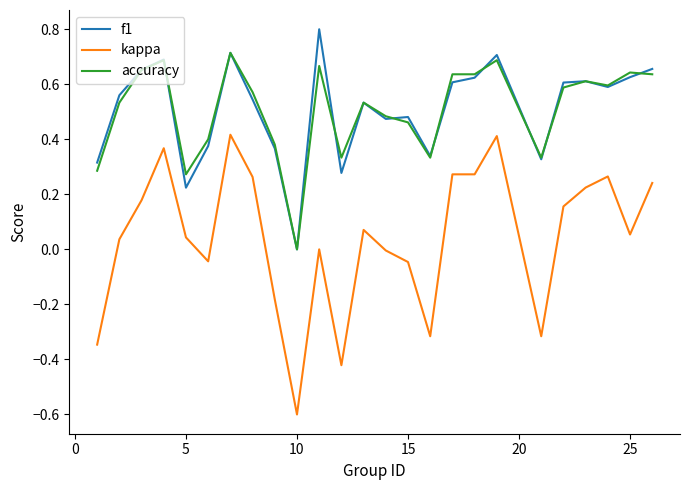

What is the minimum value shown in the chart?

-0.6